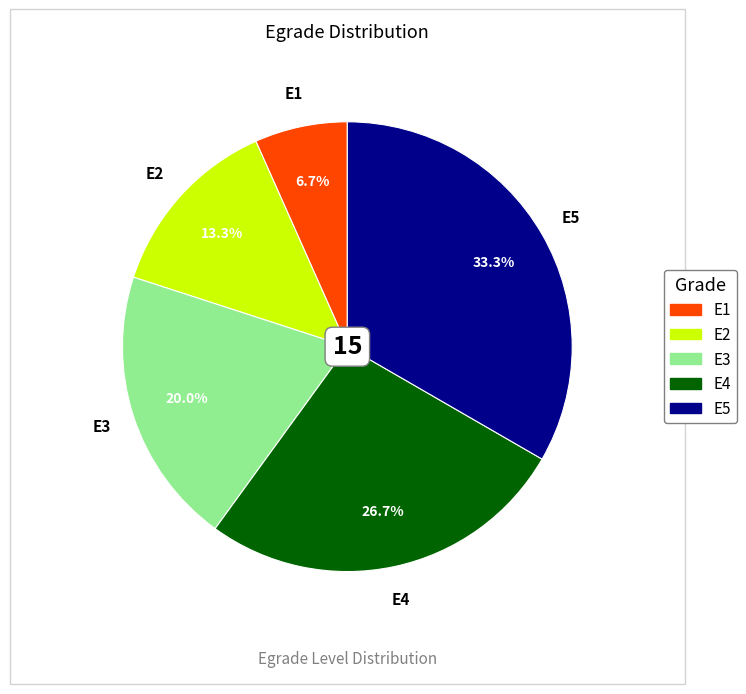

How much of the chart is everything except E1?

93.3%